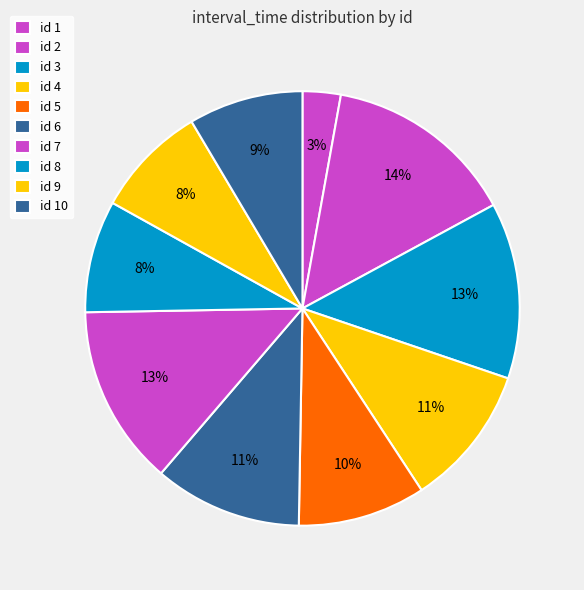

How many slices are in this pie chart?

10